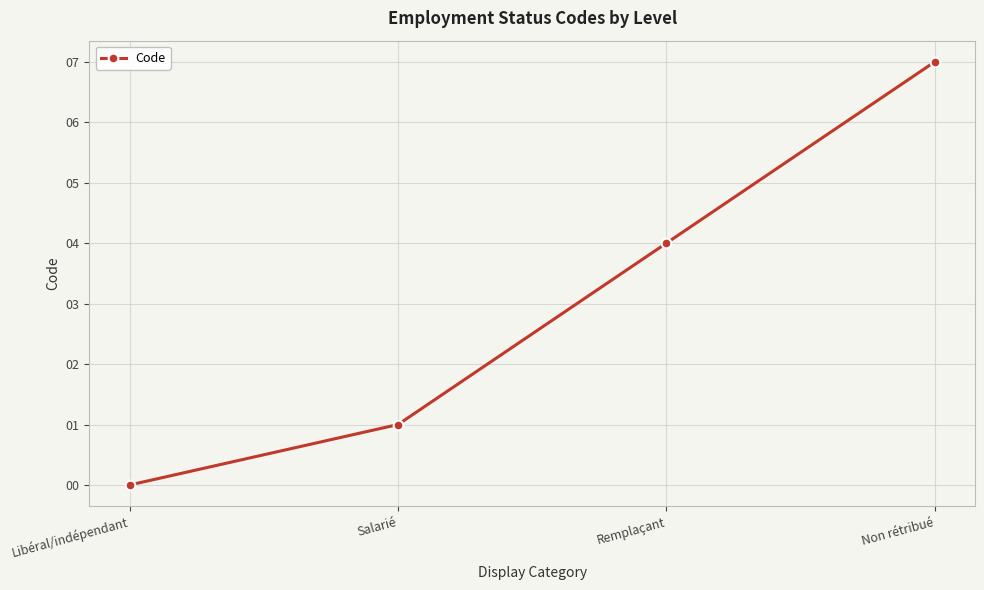

How many lines are shown in the chart?

1